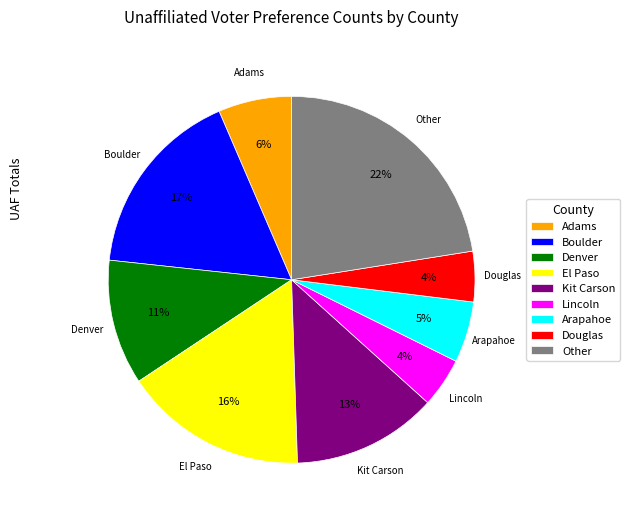

What is the largest slice in the pie chart?

Other